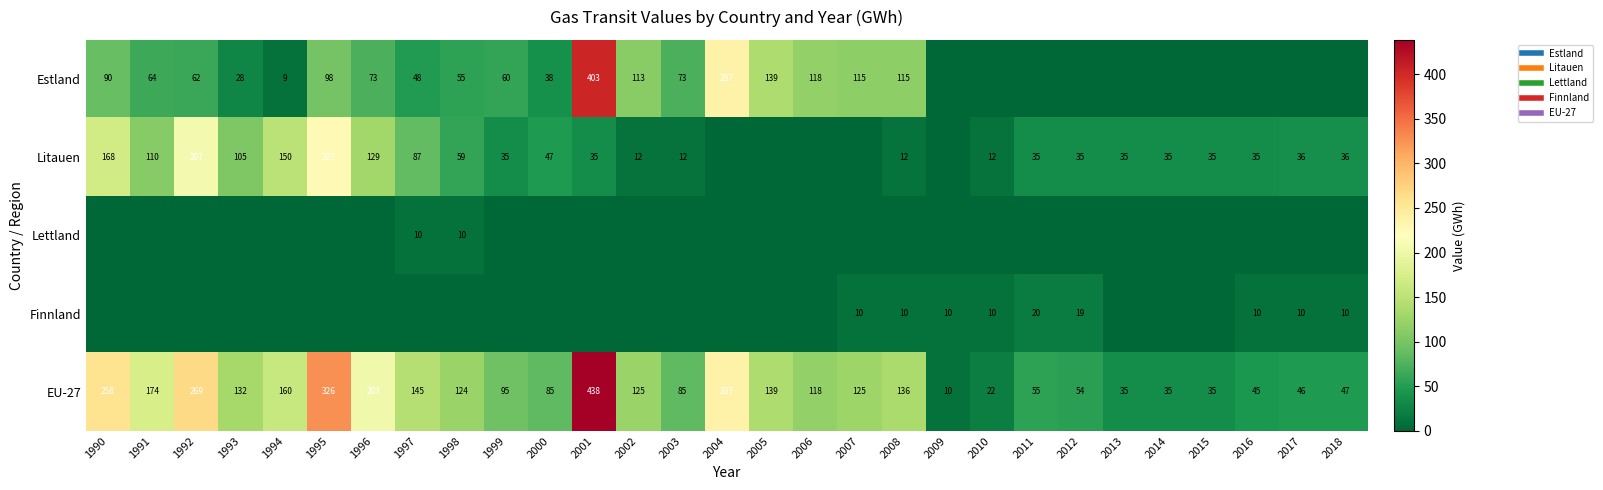

Between 2002 and 2014, which series saw the biggest shift?

Estland